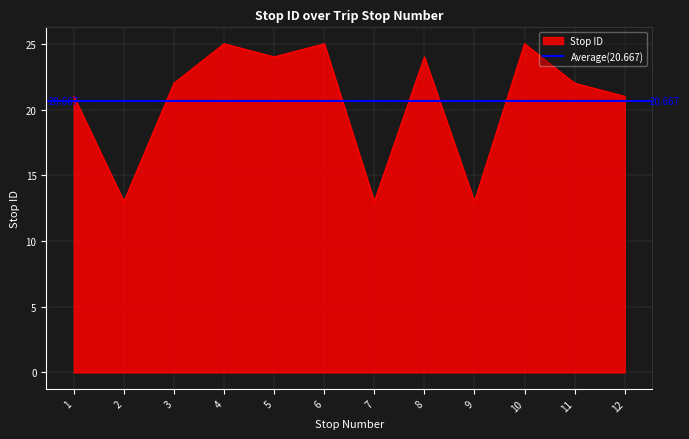

Reading left to right, transcribe all the data shown in this chart.

21	13	22	25	24	25	13	24	13	25	22	21